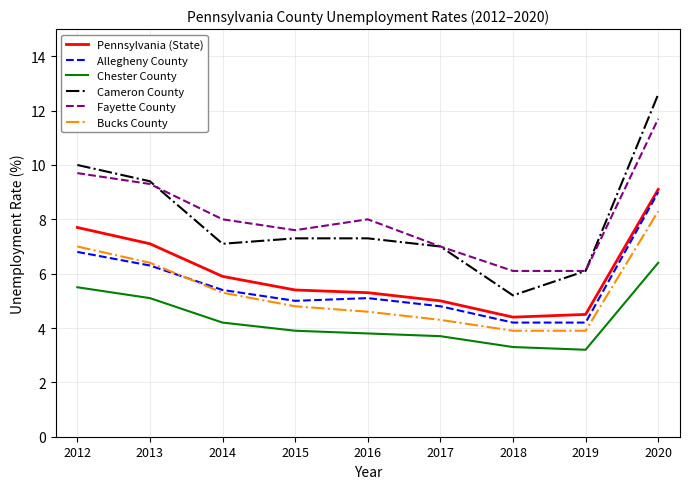

True or false: Pennsylvania (State) and Fayette County cross at least once.

False